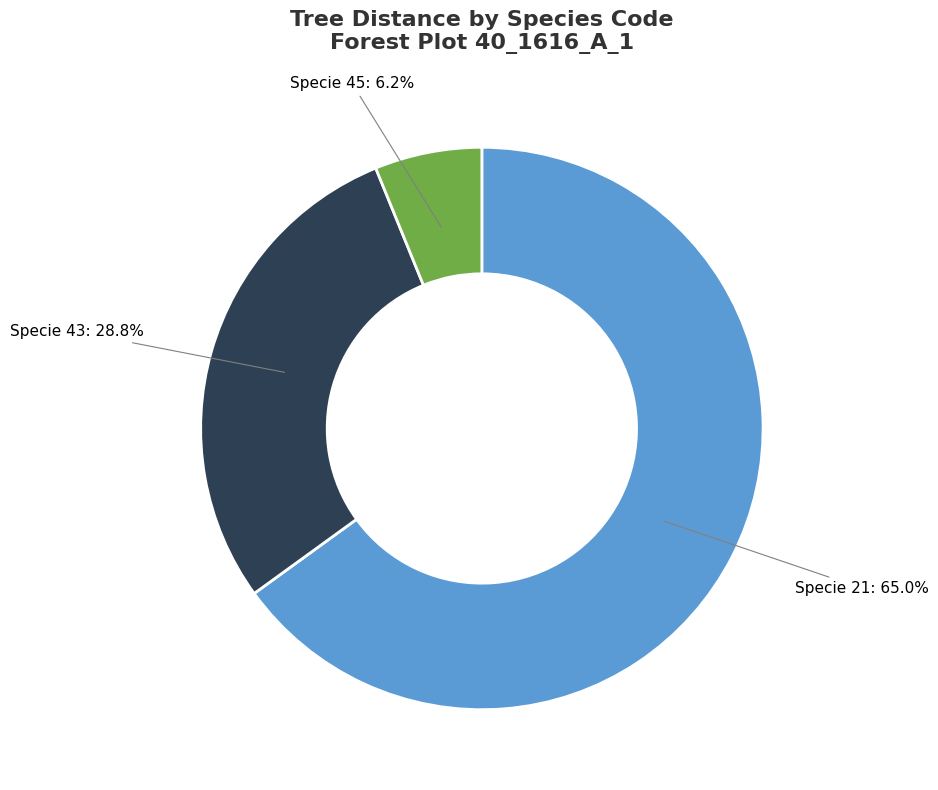

Which slice represents more than half of the pie?

Specie 21